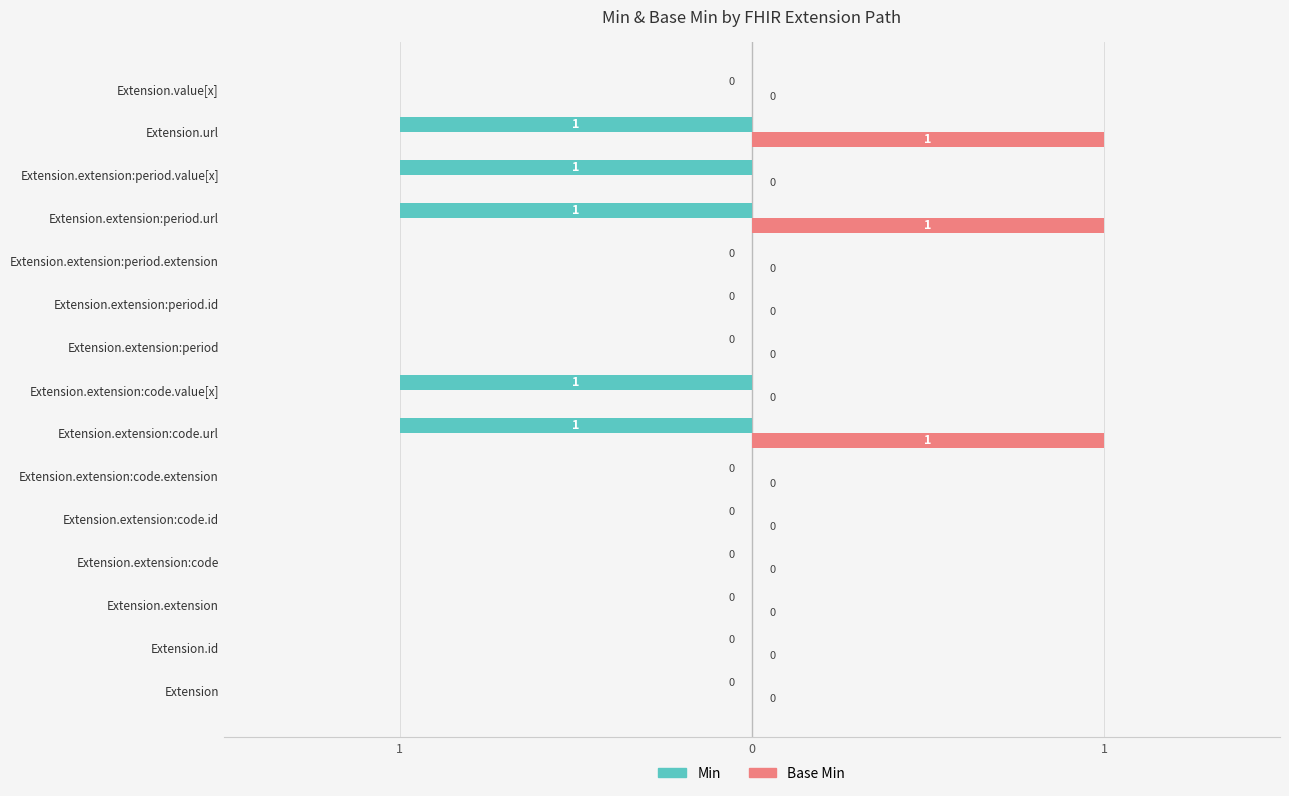

What are all the series names shown in the legend?

Min, Base Min